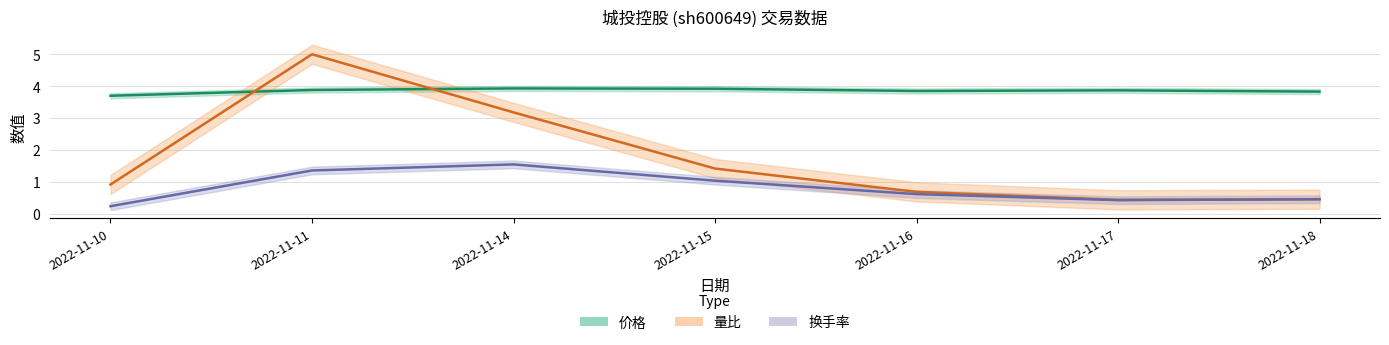

Is this an area chart (filled region under the line)?

No